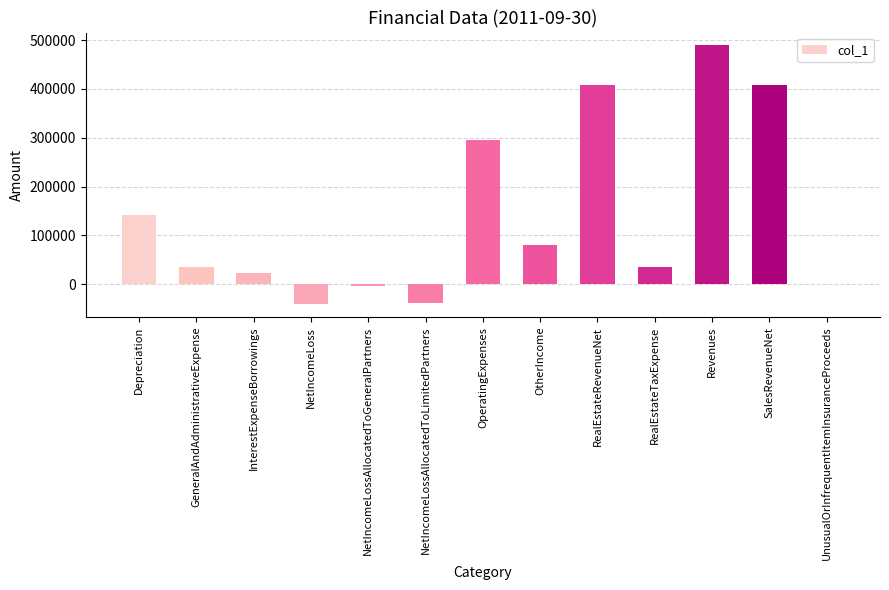

Approximately how many times larger is the value at RealEstateRevenueNet compared to GeneralAndAdministrativeExpense?

11.7